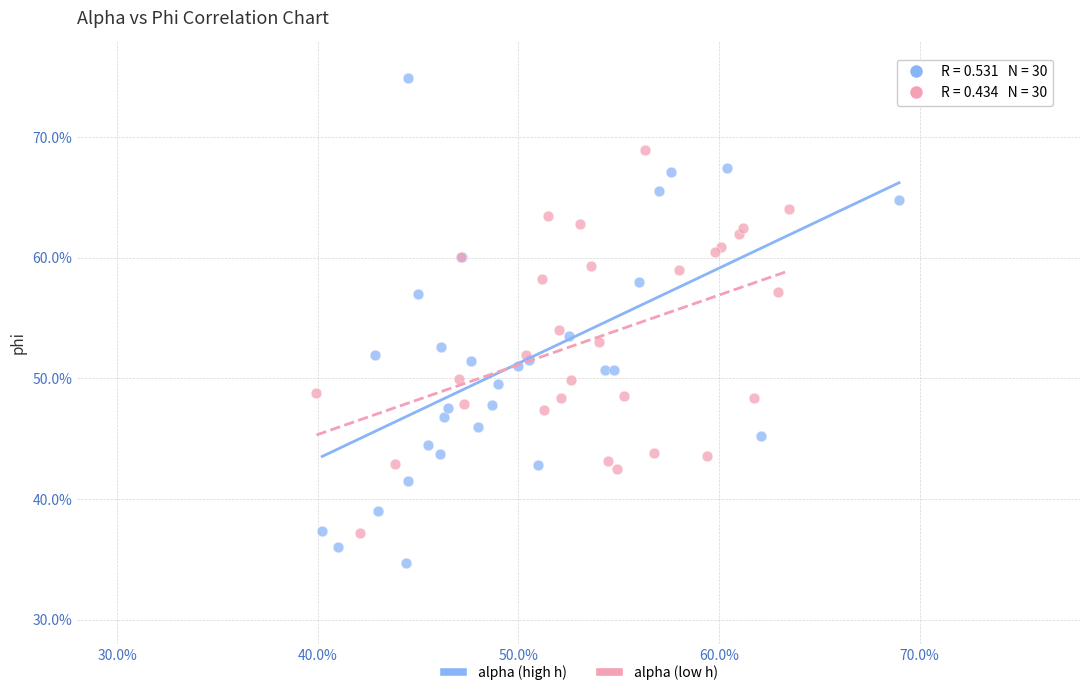

What are all the series names shown in the legend?

alpha (high h), alpha (low h)